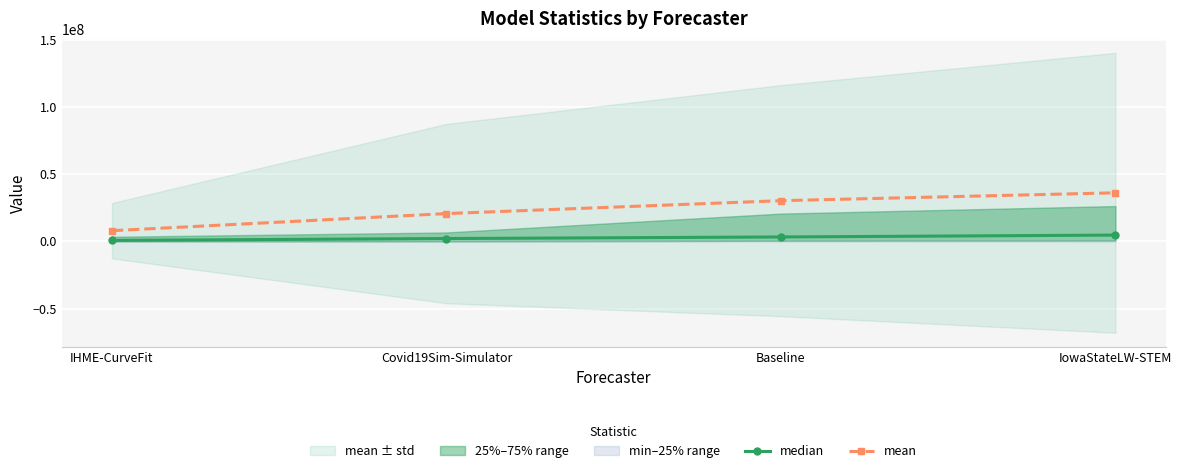

Reading left to right, what are all the values shown in this chart?

median: 767463.9	2130021.1	3297337.2	4695889.0
mean: 7963183.1	20680730.0	30273219.2	36121435.7